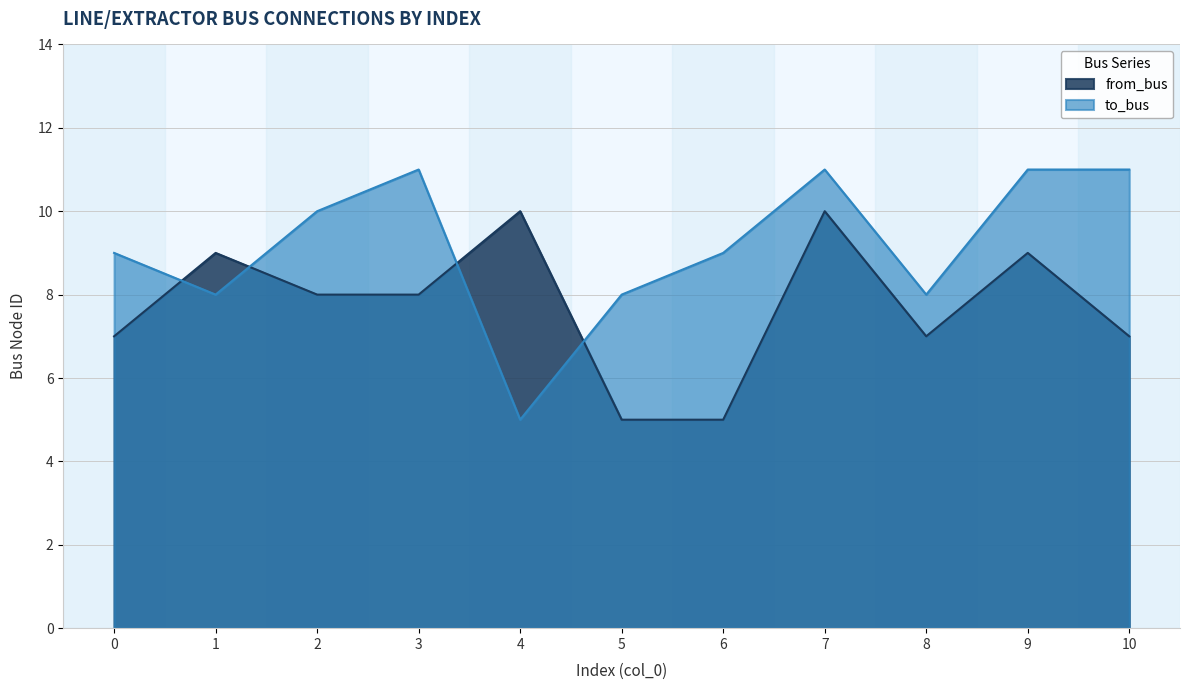

What is the difference between the highest and lowest values at 7?

1